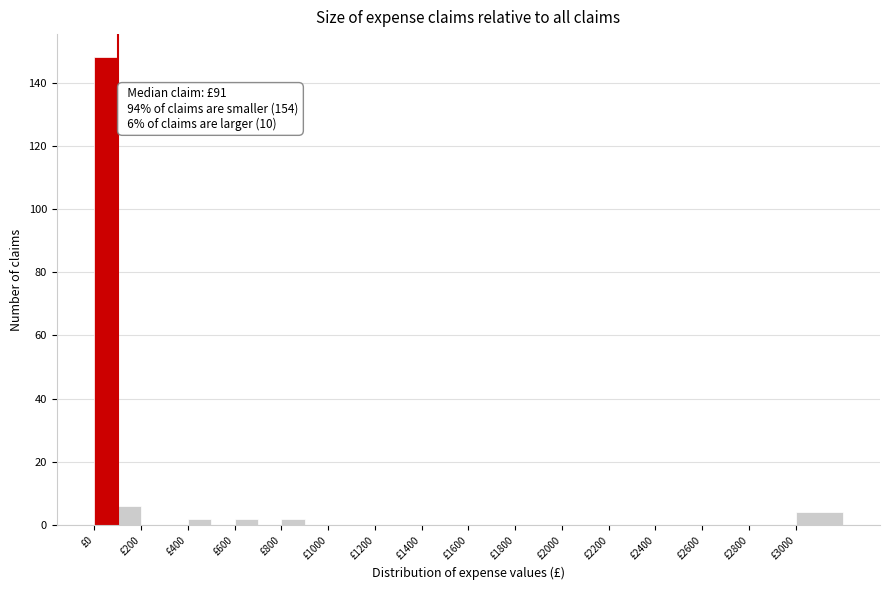

Which range on the x-axis has the tallest bar?

0 to 100